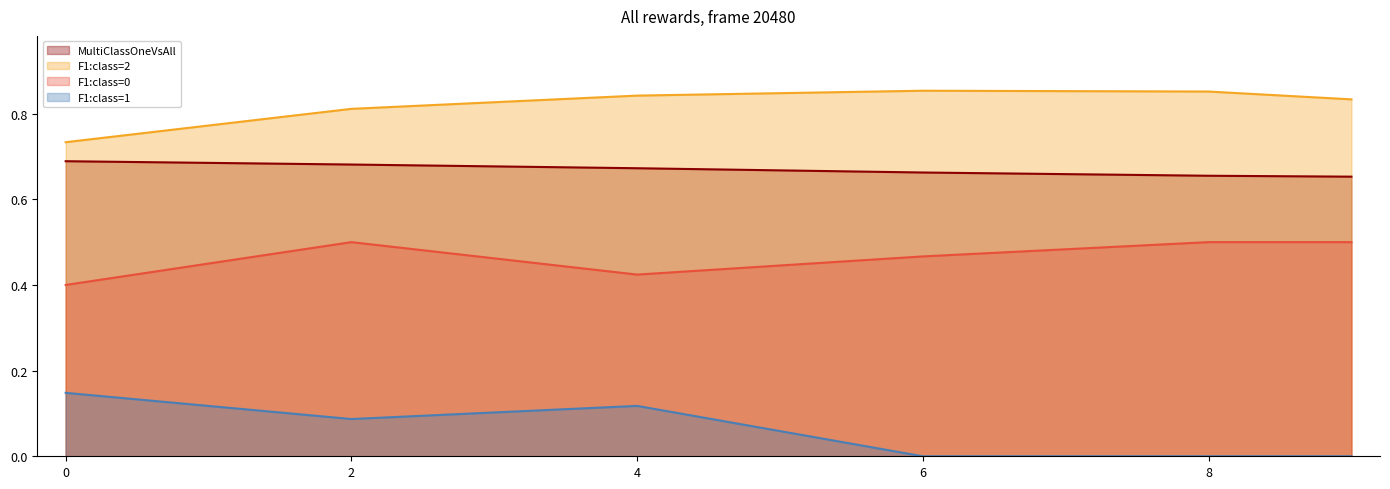

Does the chart display data point markers on the line(s)?

No